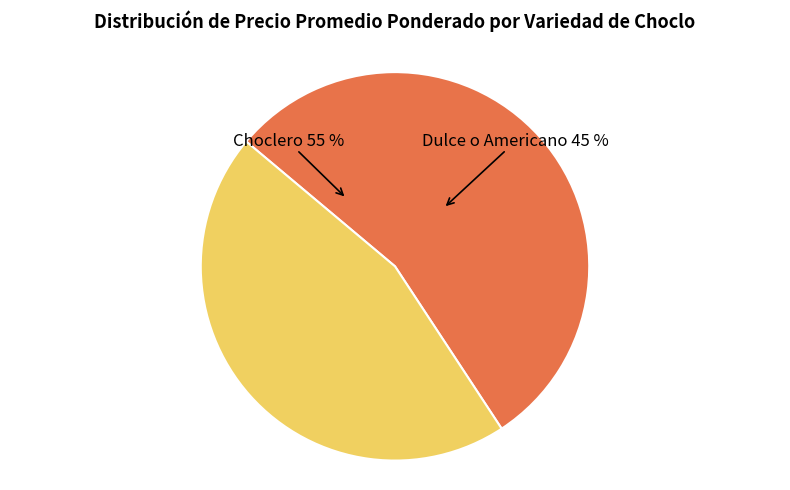

Approximately how many times larger is the value at Choclero compared to Dulce o Americano?

1.2